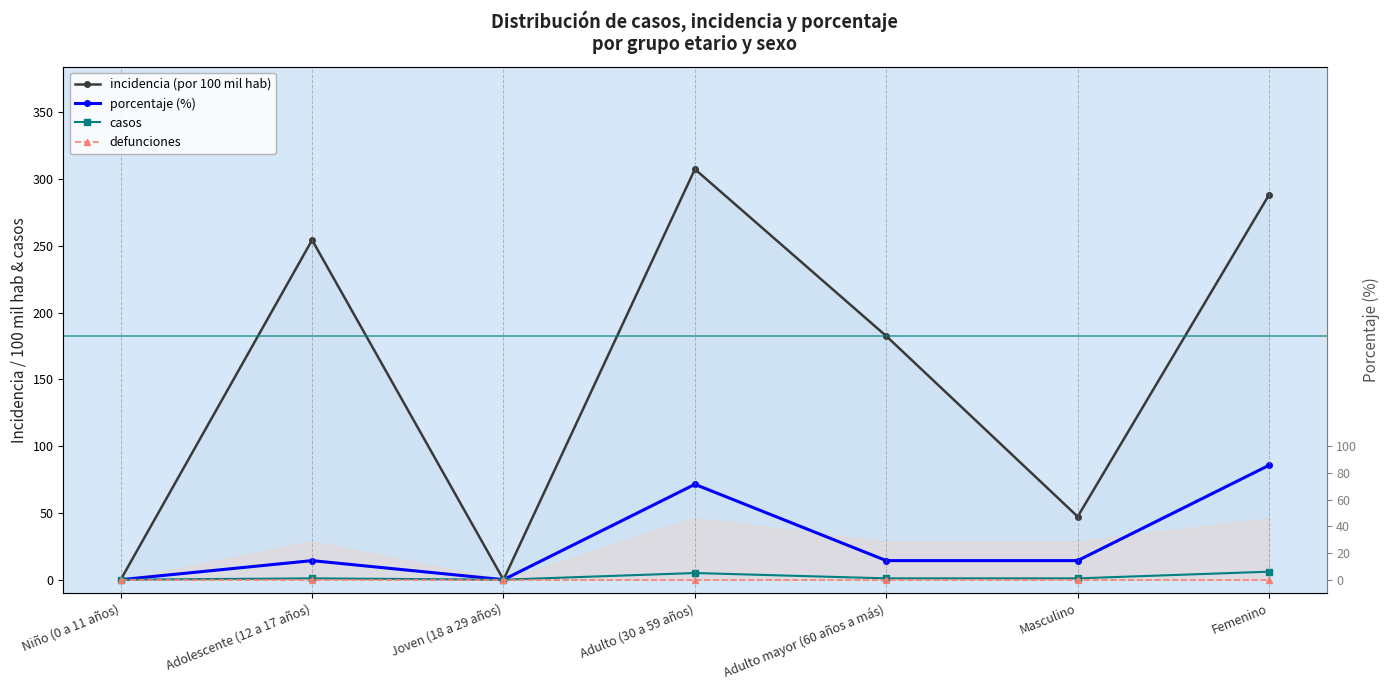

Reading left to right, what are all the values shown in this chart?

incidencia_100mil_hab: Niño (0 a 11 años)=0.0	Adolescente (12 a 17 años)=254.4	Joven (18 a 29 años)=0.0	Adulto (30 a 59 años)=307.5	Adulto mayor (60 años a más)=182.5	Masculino=47.3	Femenino=288.3
porcentaje: Niño (0 a 11 años)=0.0	Adolescente (12 a 17 años)=14.3	Joven (18 a 29 años)=0.0	Adulto (30 a 59 años)=71.4	Adulto mayor (60 años a más)=14.3	Masculino=14.3	Femenino=85.7
casos: Niño (0 a 11 años)=0.0	Adolescente (12 a 17 años)=1.0	Joven (18 a 29 años)=0.0	Adulto (30 a 59 años)=5.0	Adulto mayor (60 años a más)=1.0	Masculino=1.0	Femenino=6.0
defunciones: Niño (0 a 11 años)=0.0	Adolescente (12 a 17 años)=0.0	Joven (18 a 29 años)=0.0	Adulto (30 a 59 años)=0.0	Adulto mayor (60 años a más)=0.0	Masculino=0.0	Femenino=0.0